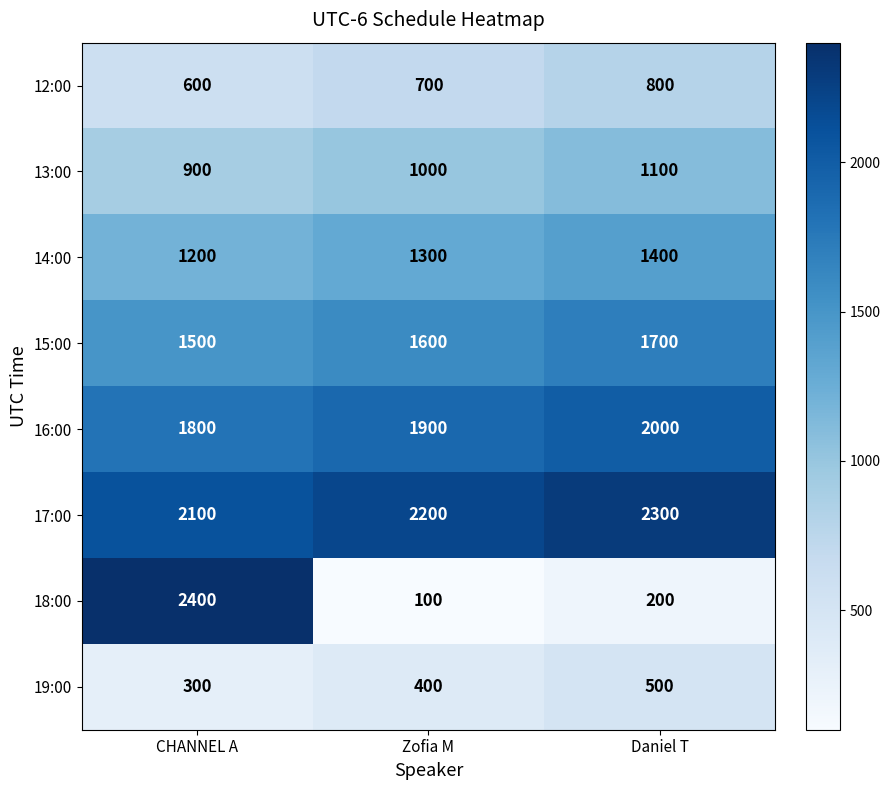

At how many categories does at least one series exceed 185?

3